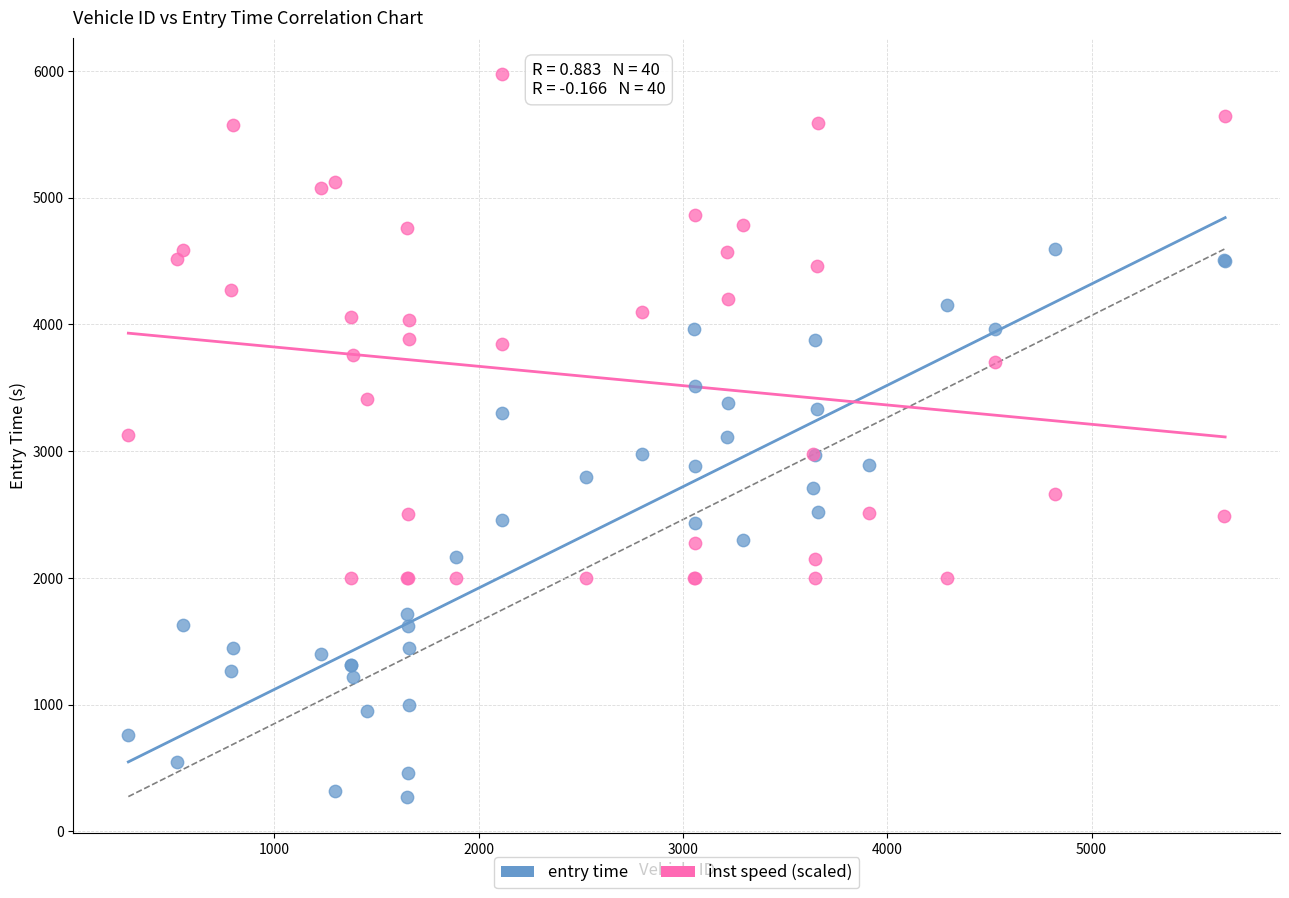

What is the X range (max minus min) for the scatter plot?

5369.0